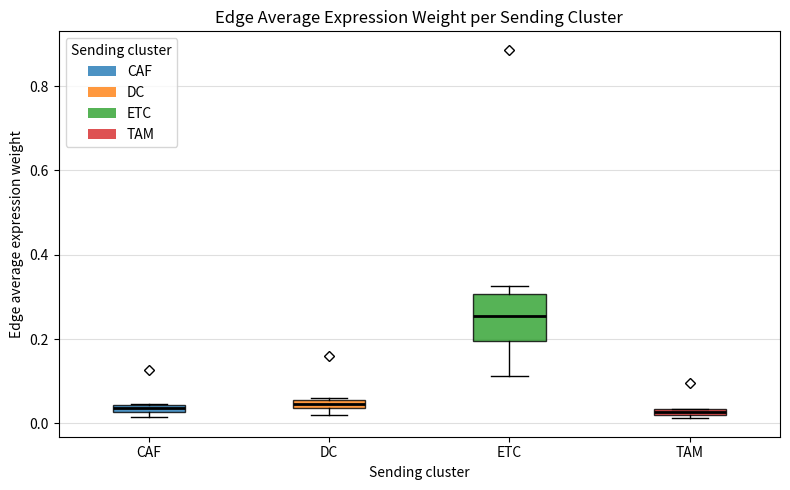

Comparing the boxes themselves (not the whiskers), which one is the tallest?

ETC